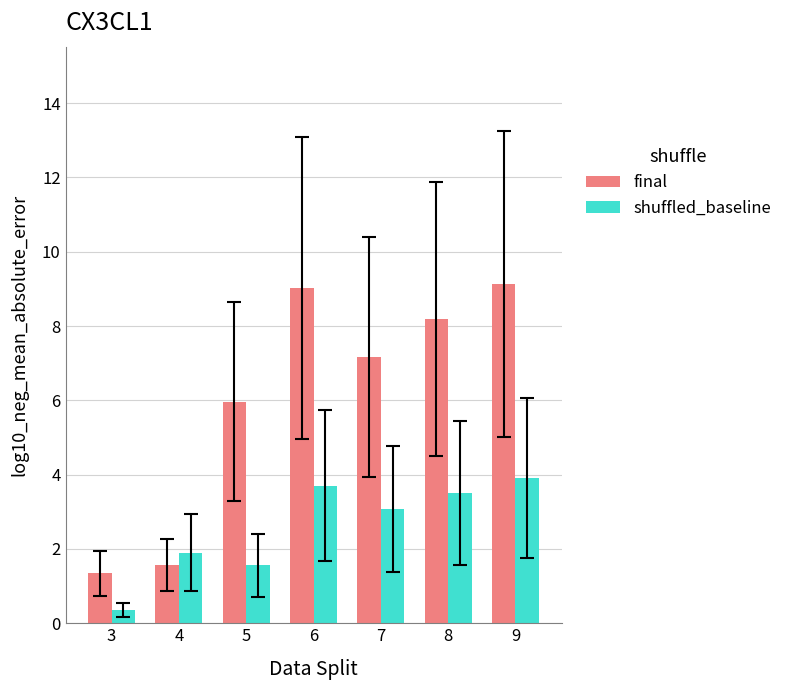

What value does the final series have at 4?

1.6